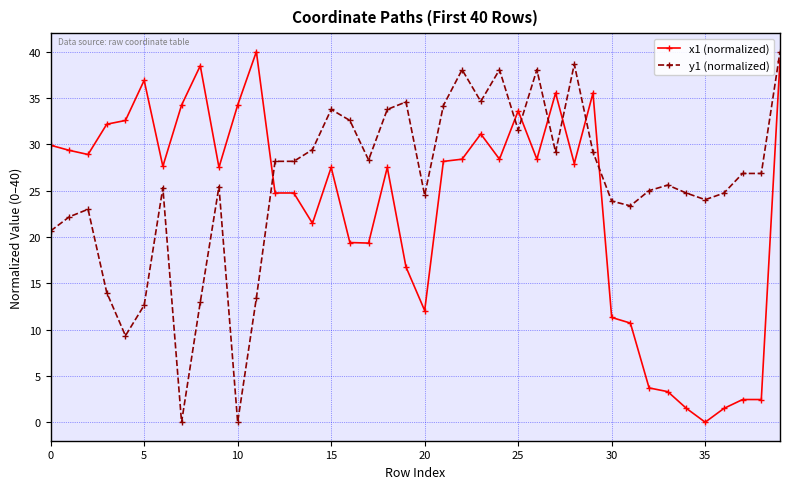

True or false: y1 (normalized) has more than 0 points higher than both neighbors.

True